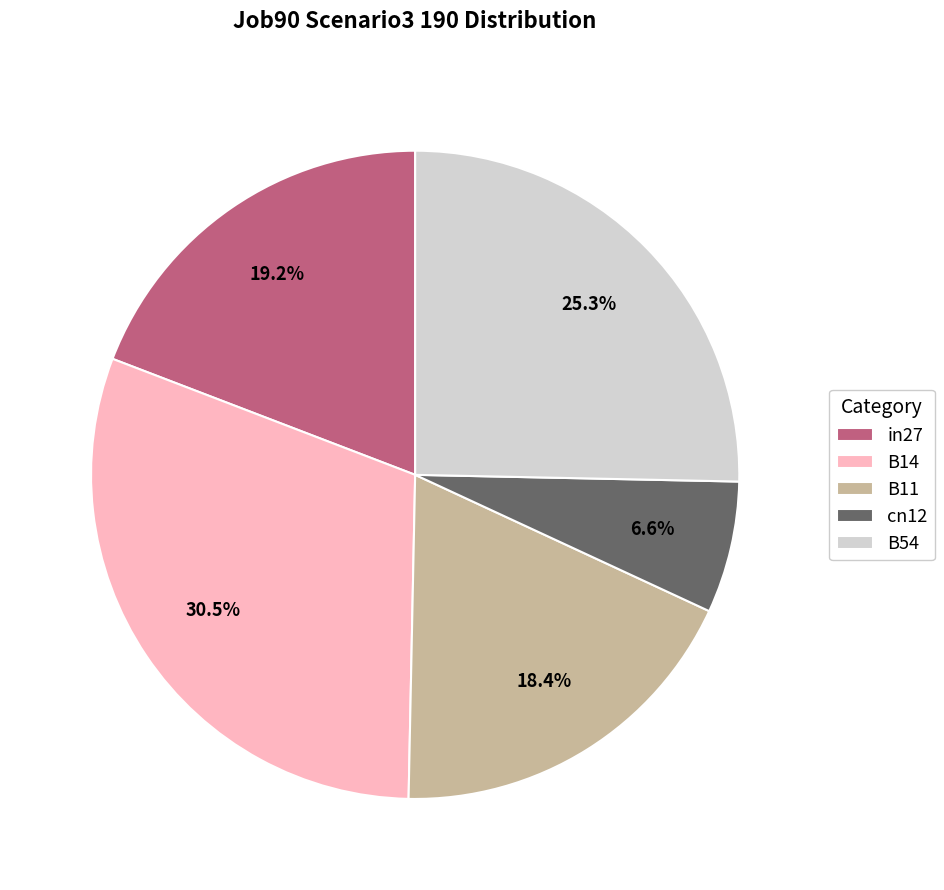

Which slice is the largest?

B14